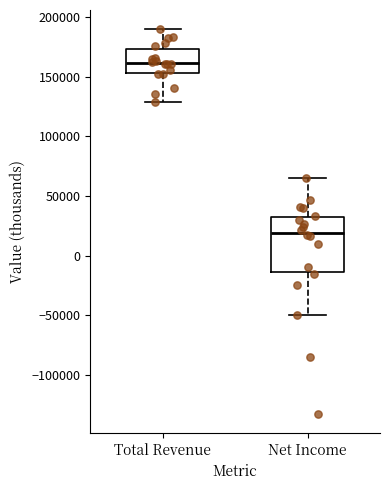

Comparing the boxes themselves (not the whiskers), which one is the tallest?

Net Income